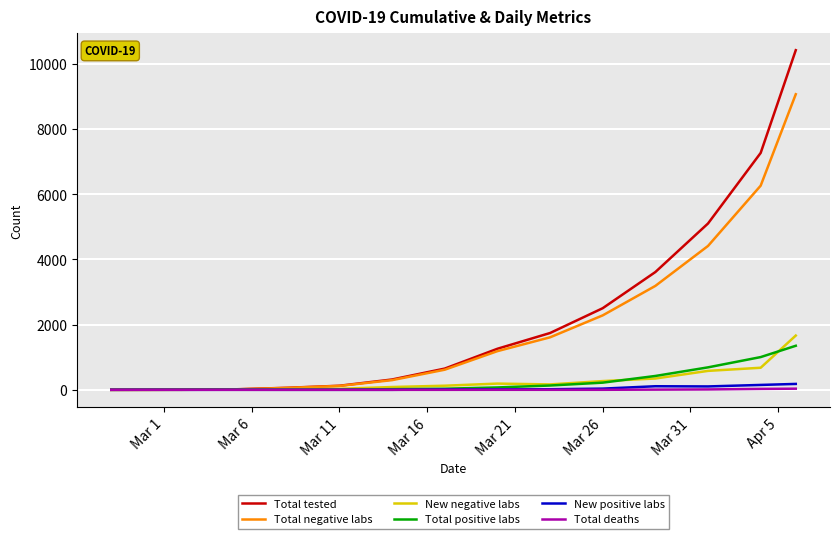

What is the greatest value displayed?

10416